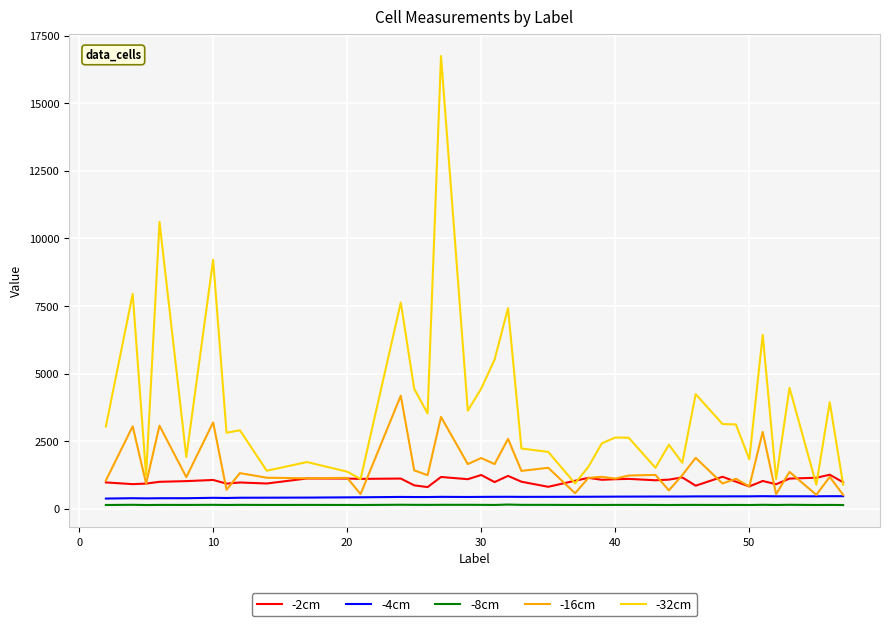

What are all the series names shown in the legend?

-2cm, -4cm, -8cm, -16cm, -32cm